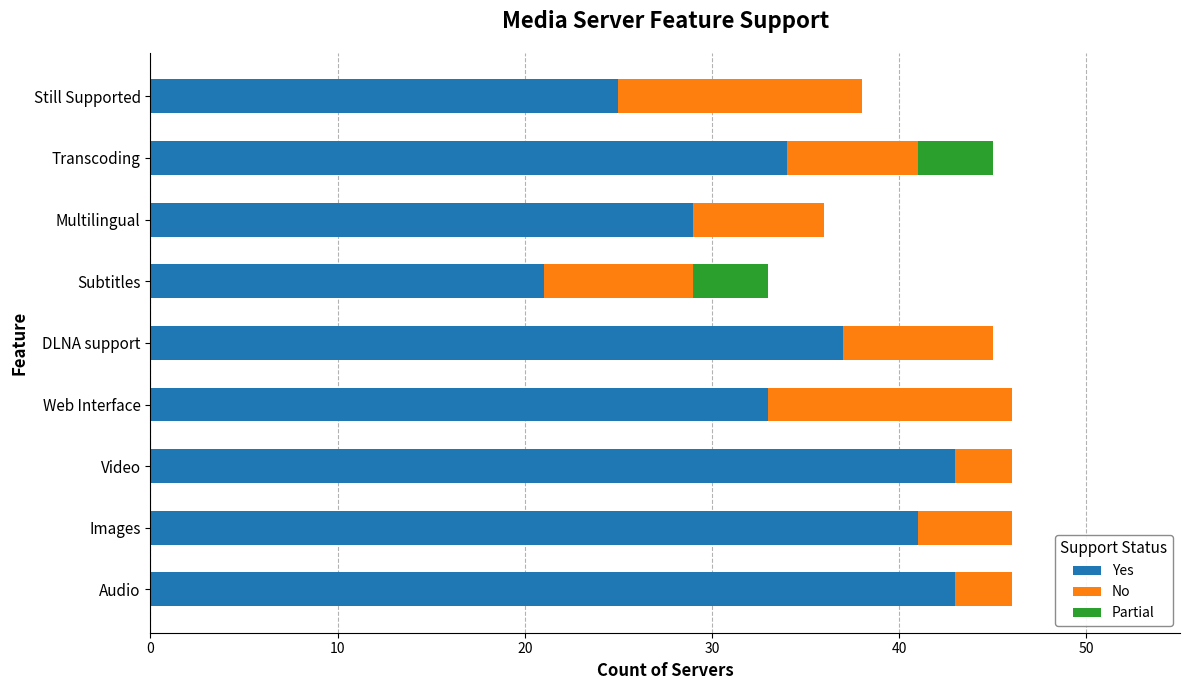

What is the total value across all series at DLNA support?

45